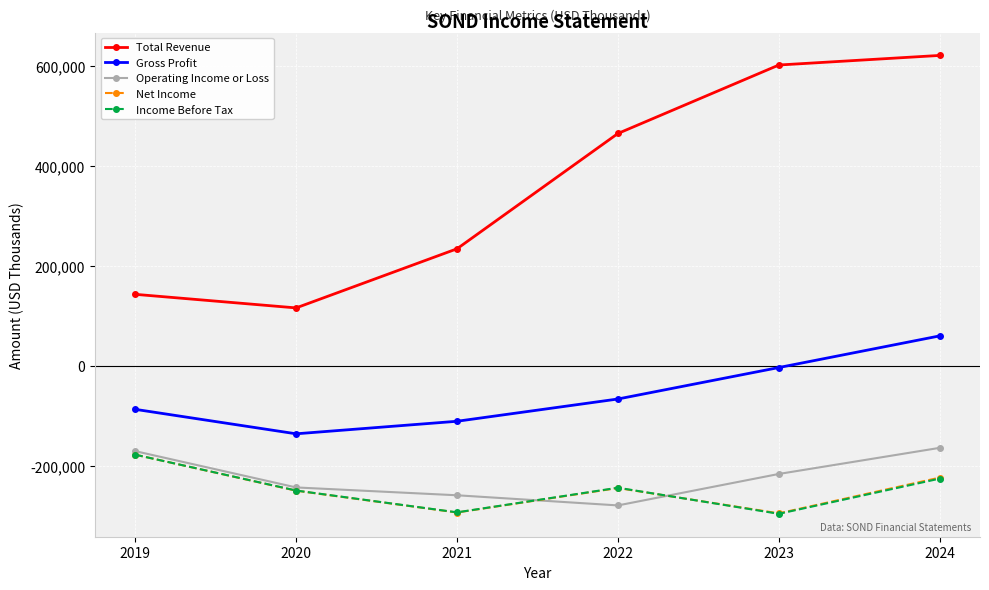

What are all the series names shown in the legend?

Total Revenue, Gross Profit, Operating Income or Loss, Net Income, Income Before Tax